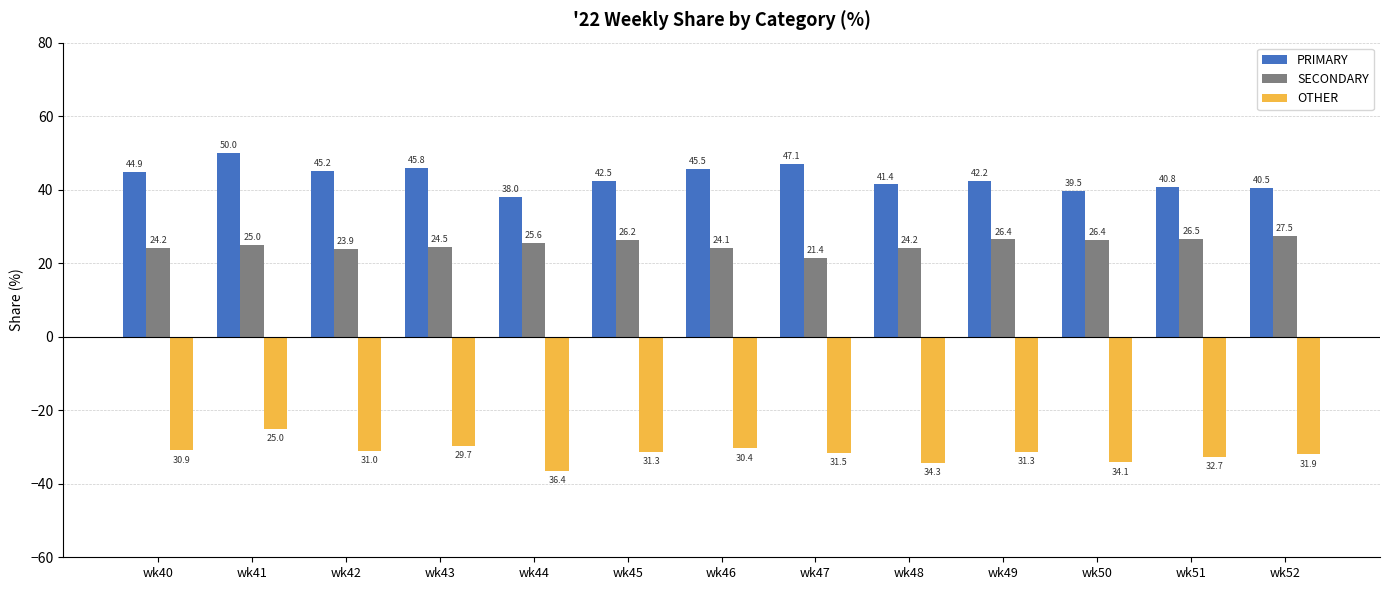

Reading left to right, what are all the values shown in this chart?

PRIMARY: 44.9	50.0	45.2	45.8	38.0	42.5	45.5	47.1	41.4	42.2	39.5	40.8	40.5
SECONDARY: 24.2	25.0	23.9	24.5	25.6	26.2	24.1	21.4	24.2	26.4	26.4	26.5	27.5
OTHER: -30.9	-25.0	-31.0	-29.7	-36.4	-31.3	-30.4	-31.5	-34.3	-31.3	-34.1	-32.7	-31.9